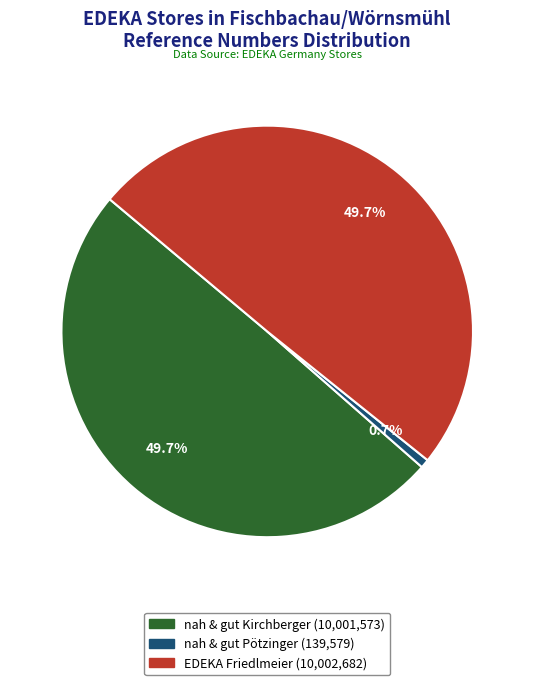

Between nah & gut Pötzinger and EDEKA Friedlmeier, which is larger?

EDEKA Friedlmeier